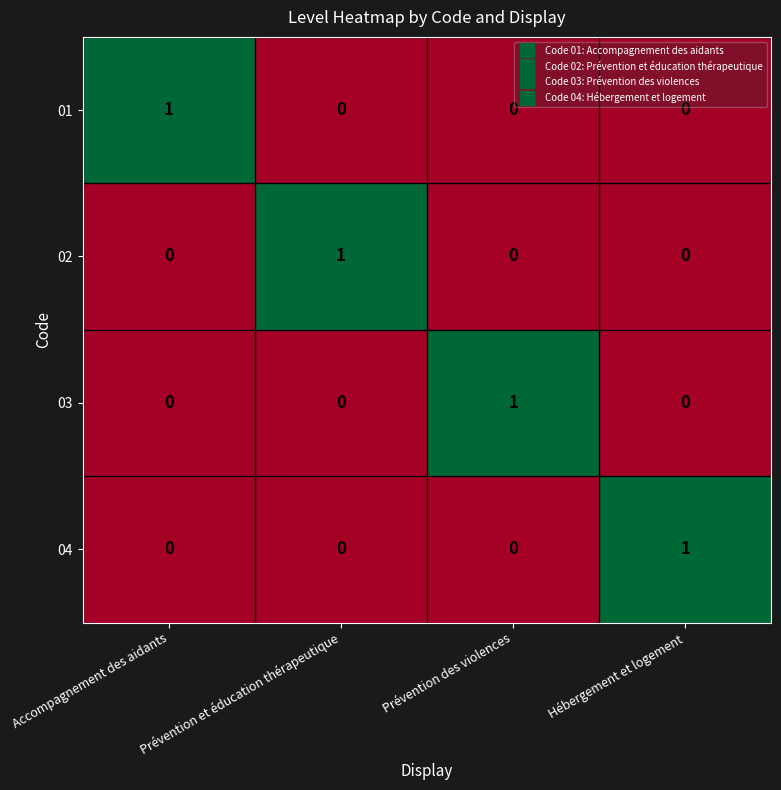

The 01 series shows 1 at Accompagnement des aidants. True or false?

True